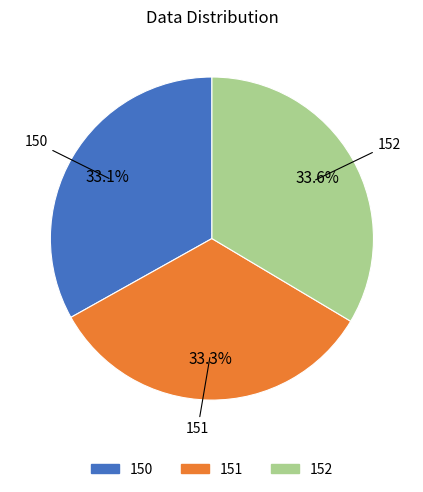

What is the ratio of the value at 151 to the value at 150?

1.0